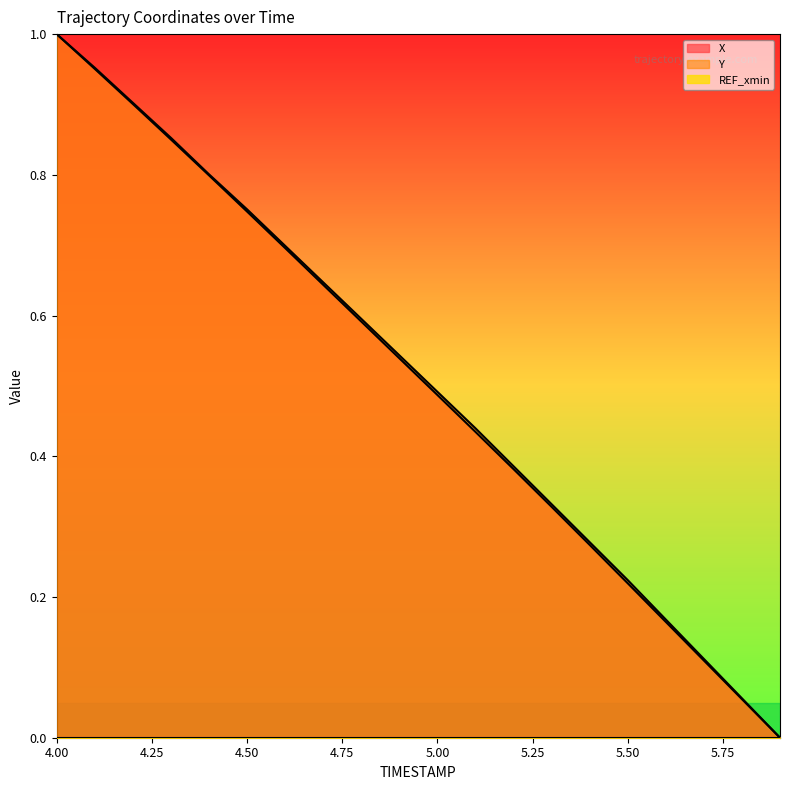

Which category has the lowest value in the X series?

5.9